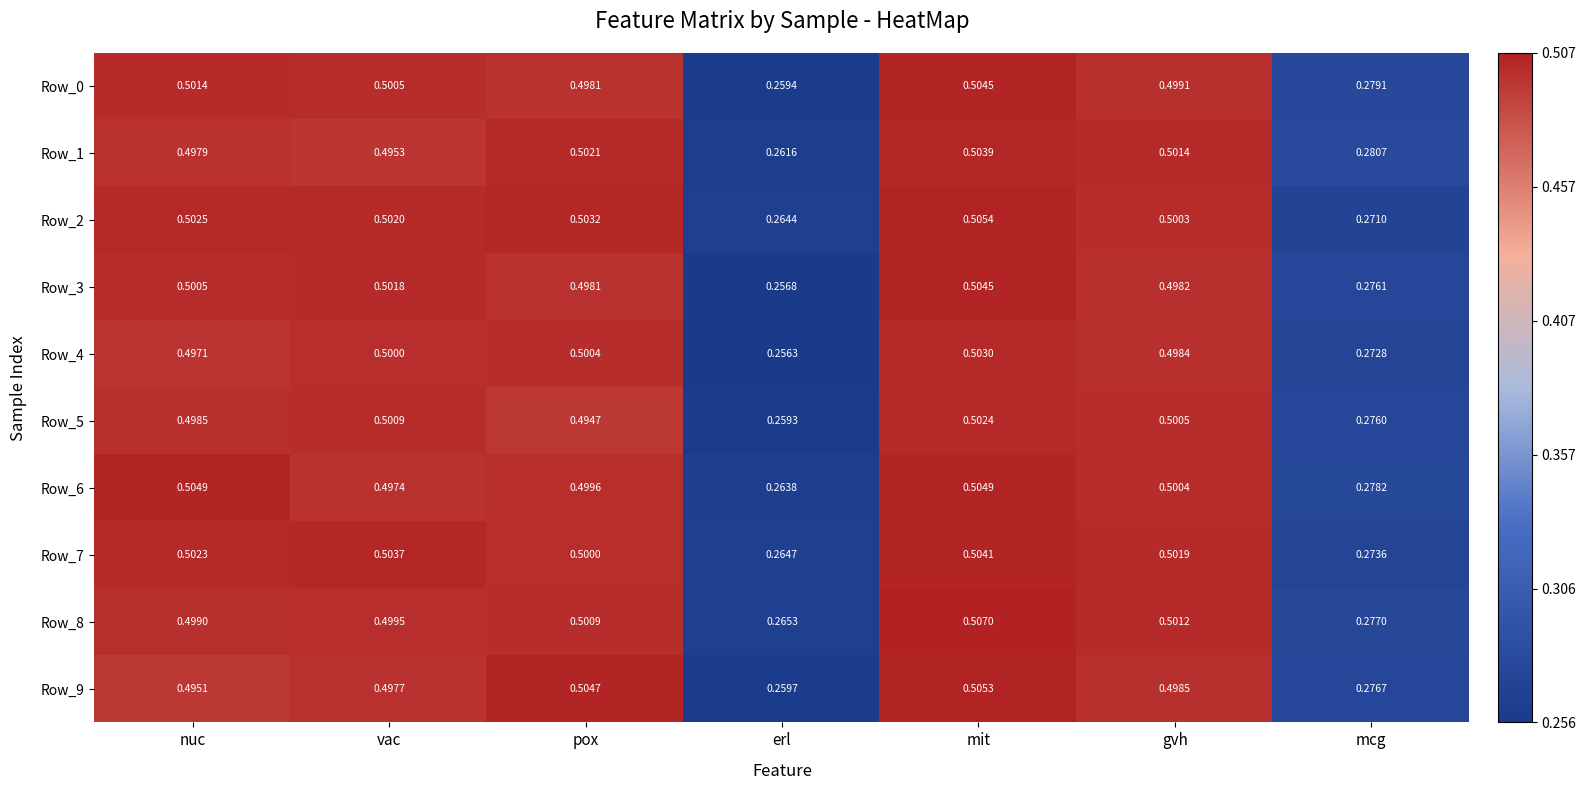

Which series has the widest spread of values?

Row_3